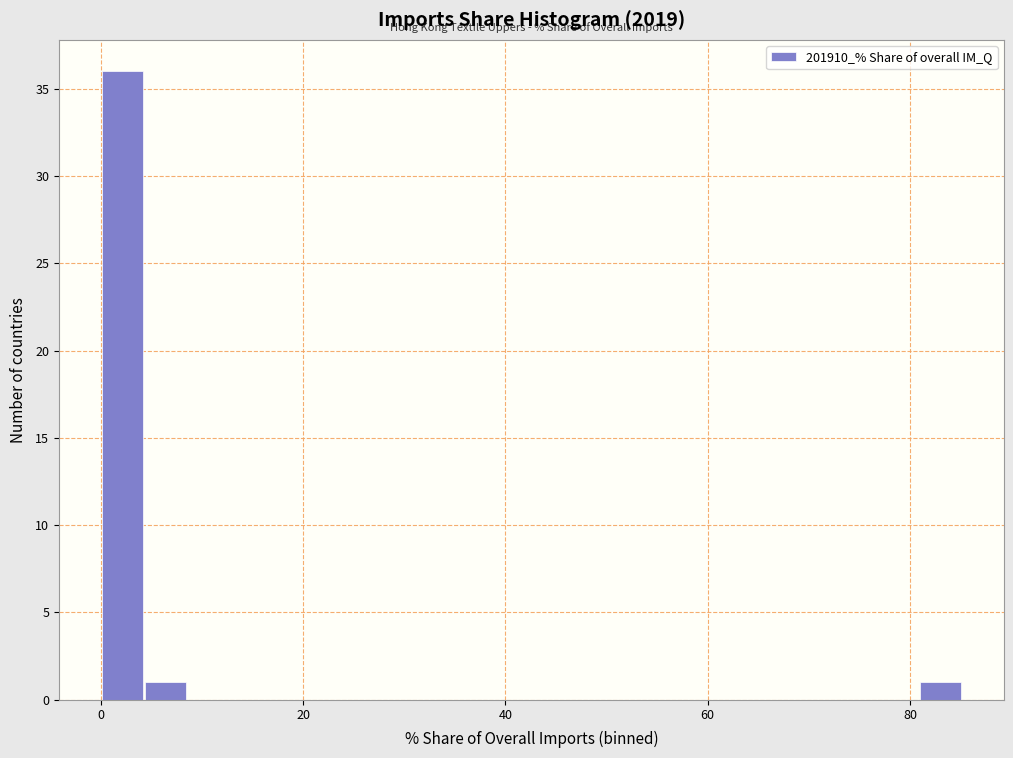

Around what value on the x-axis is the tallest bar? Give the approximate position of its centre, as read against the axis.

2